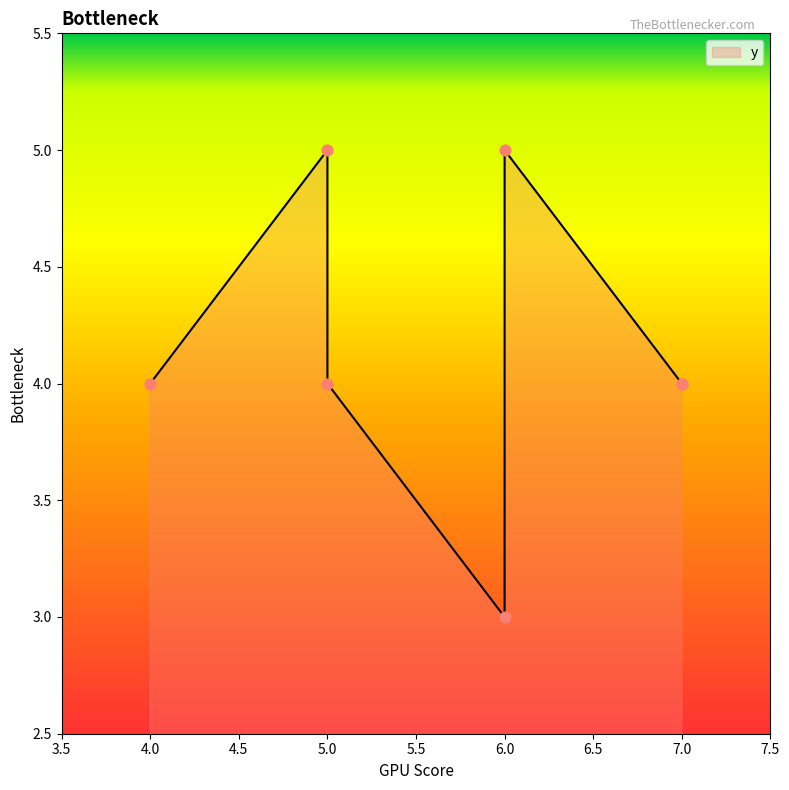

Approximately how many times larger is the value at 5 compared to 7?

1.0